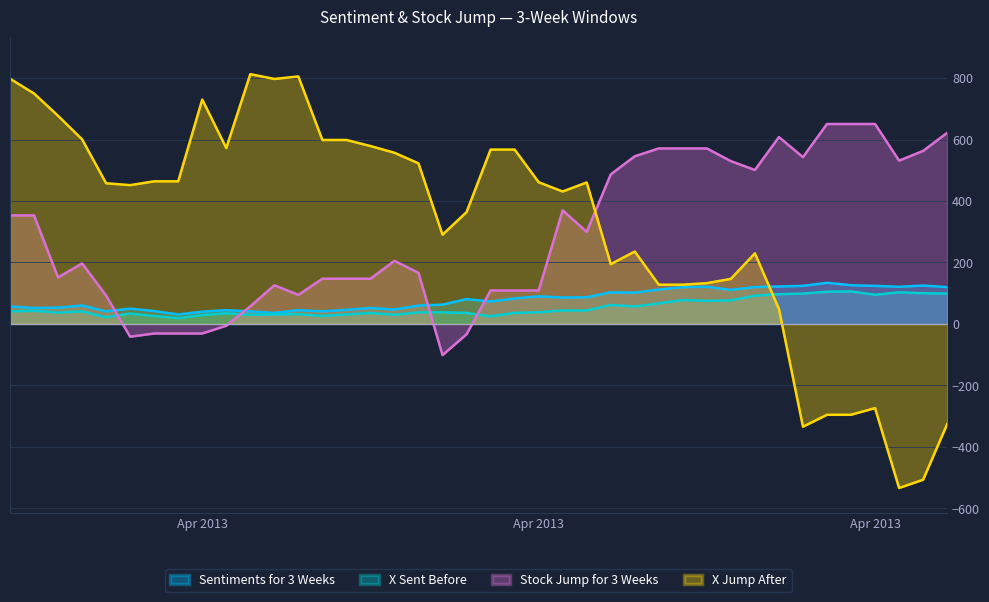

How many intersections are there between X Jump After and X Sent Before?

1